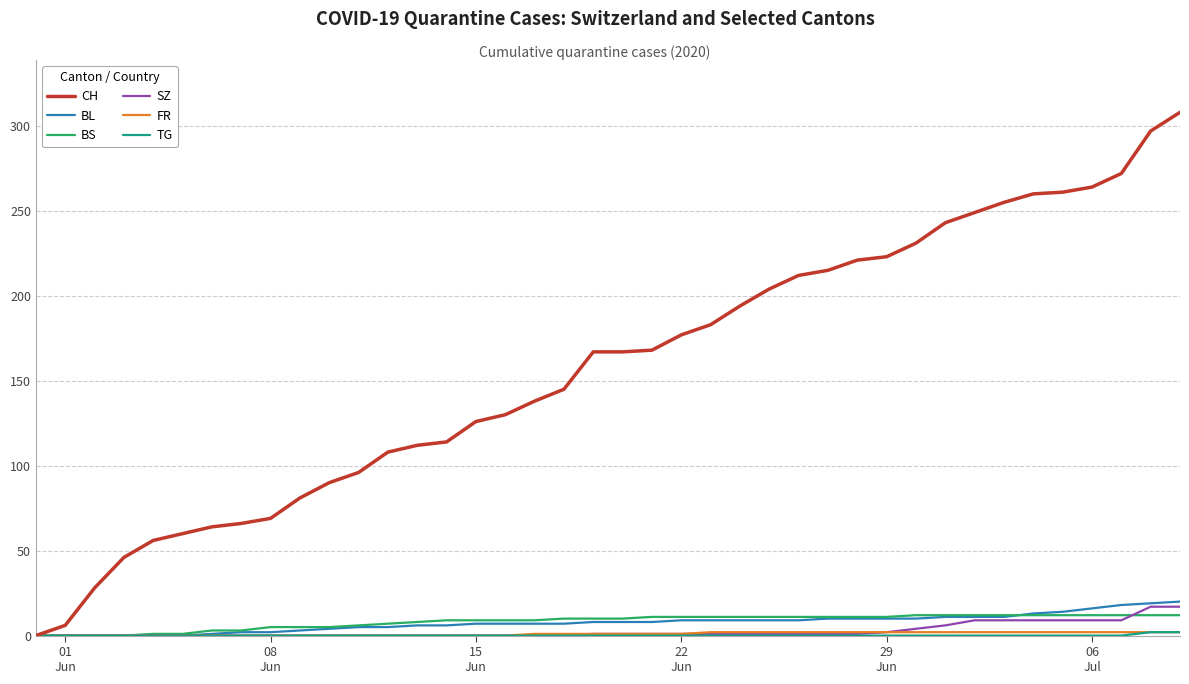

What is the greatest value displayed?

308